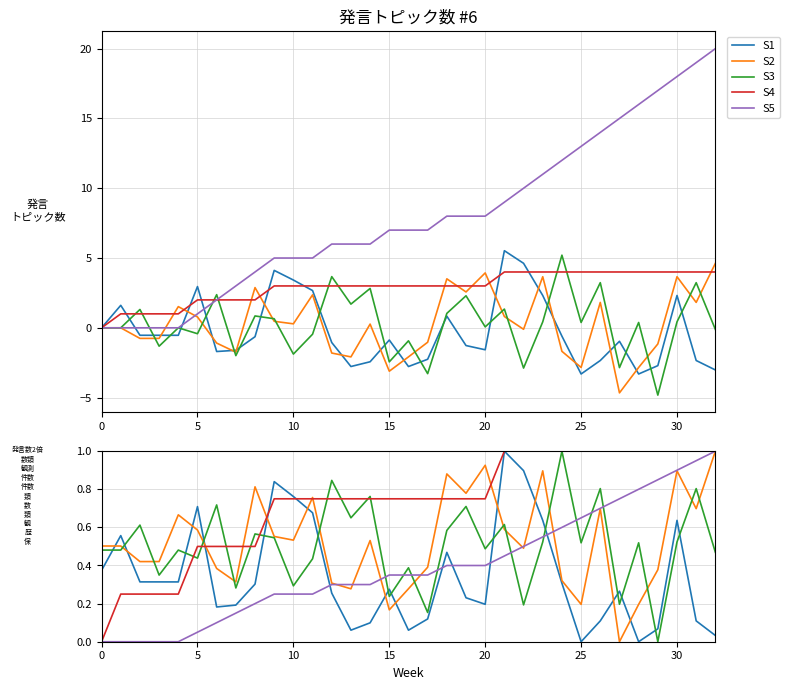

Which category has the highest value across all series?

21